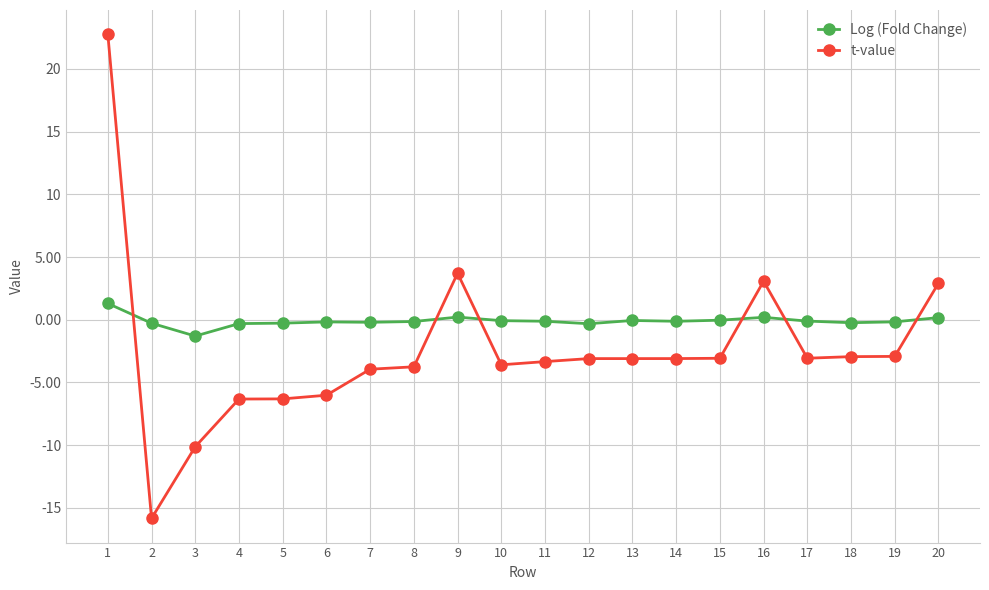

Rank the series by their maximum value, from highest to lowest.

t-value, Log (Fold Change)